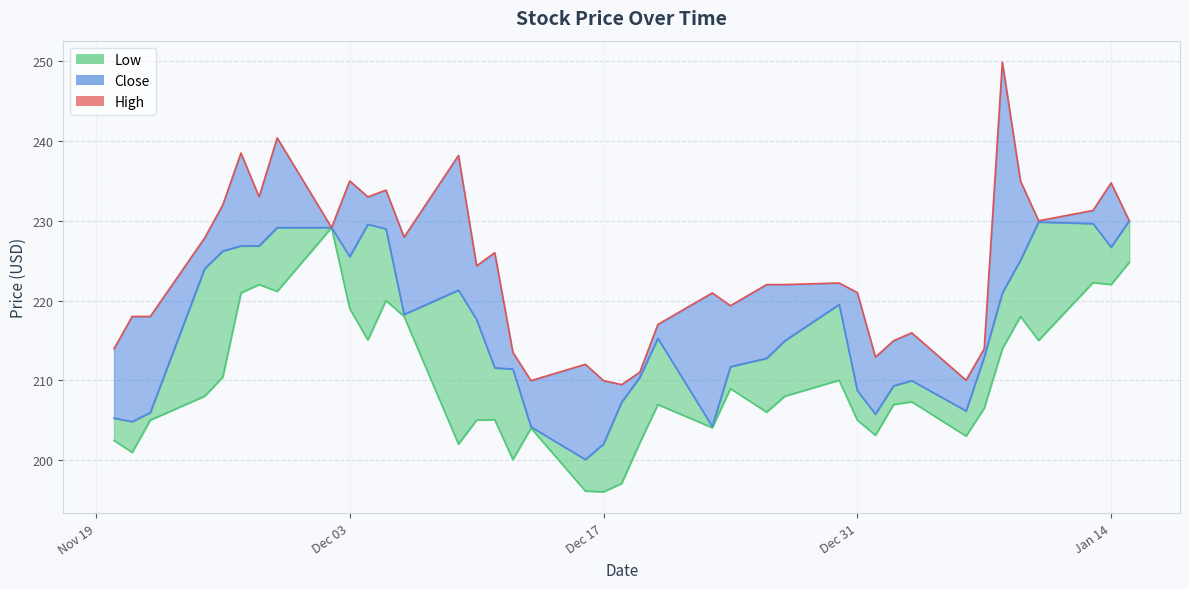

True or false: High has more than 1 interior local peaks.

True